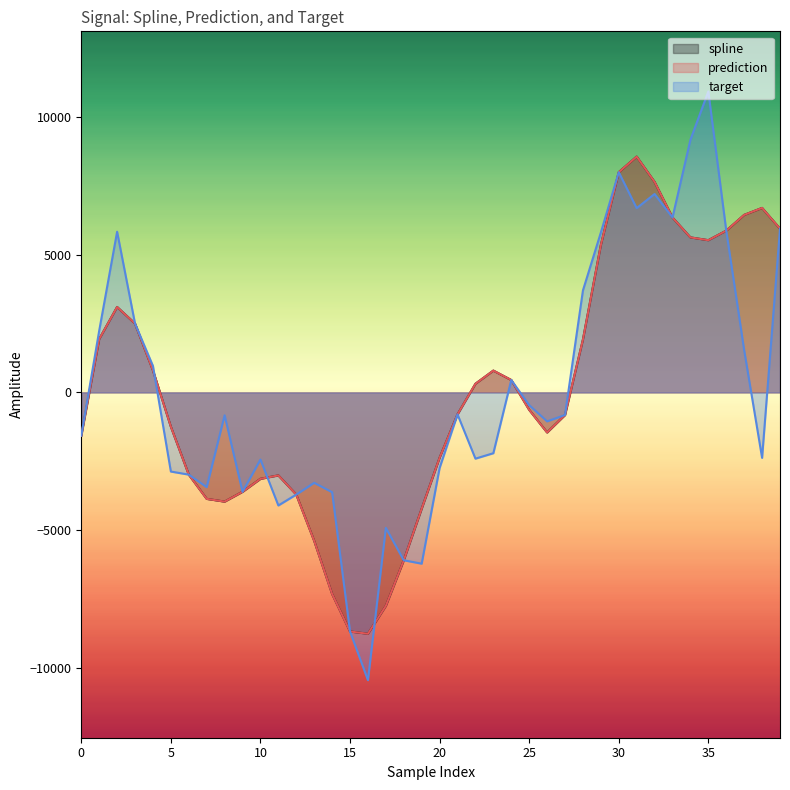

Between 28 and 17, which is larger?

28